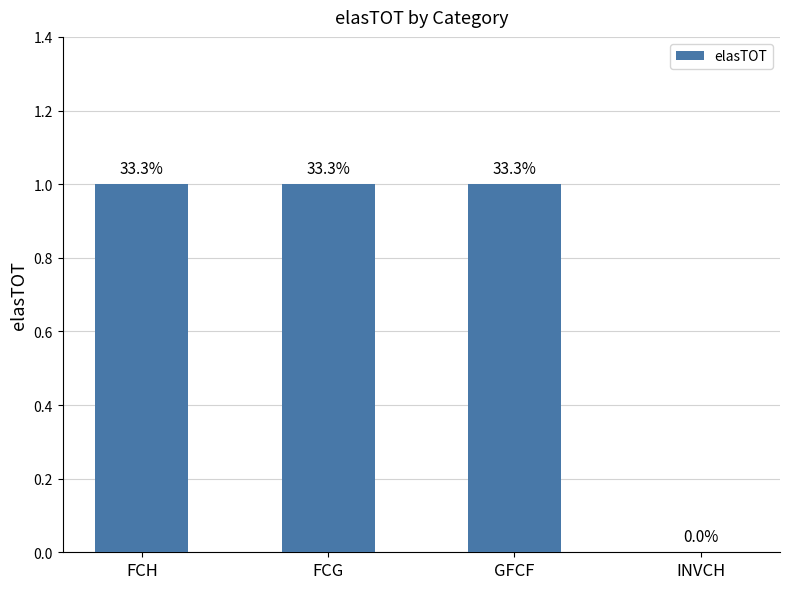

How many bars are there in total?

4